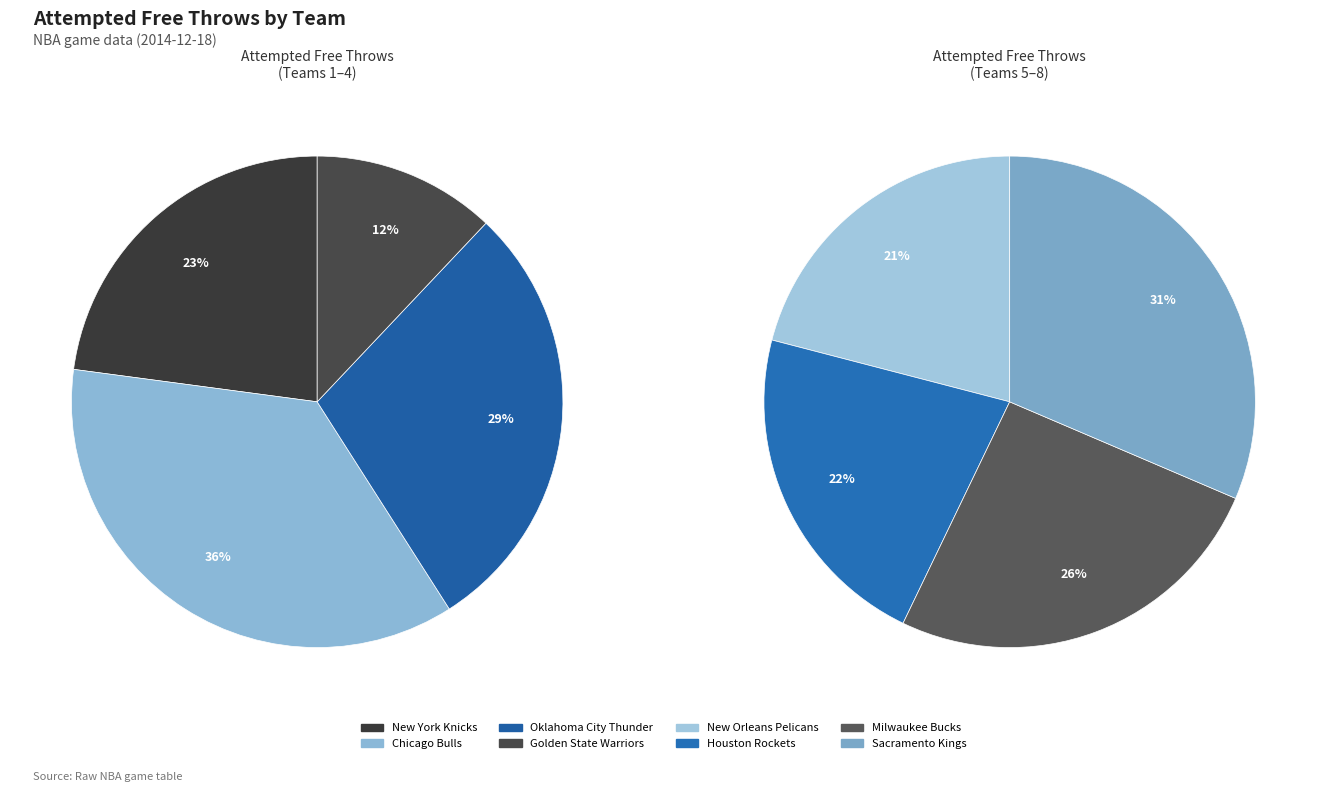

How many segments does this pie chart have?

8